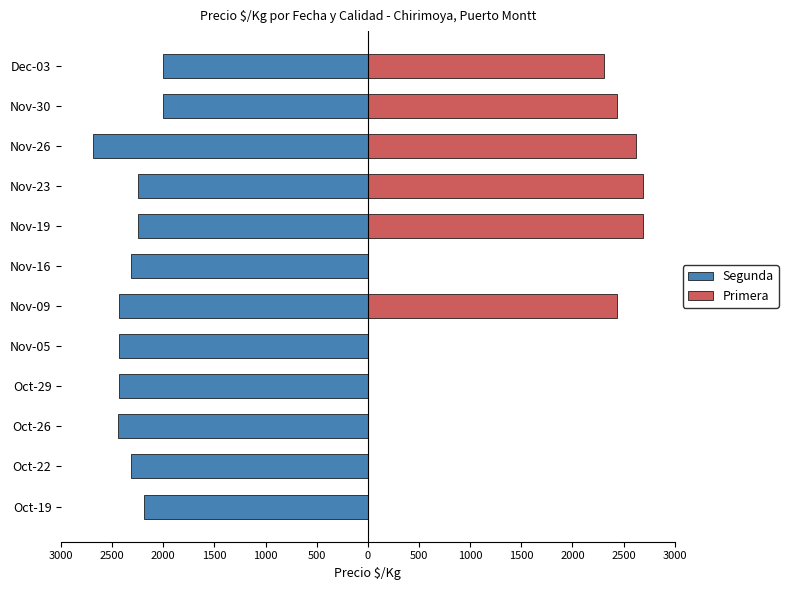

What is the total value across all series at Nov-05?

-2438